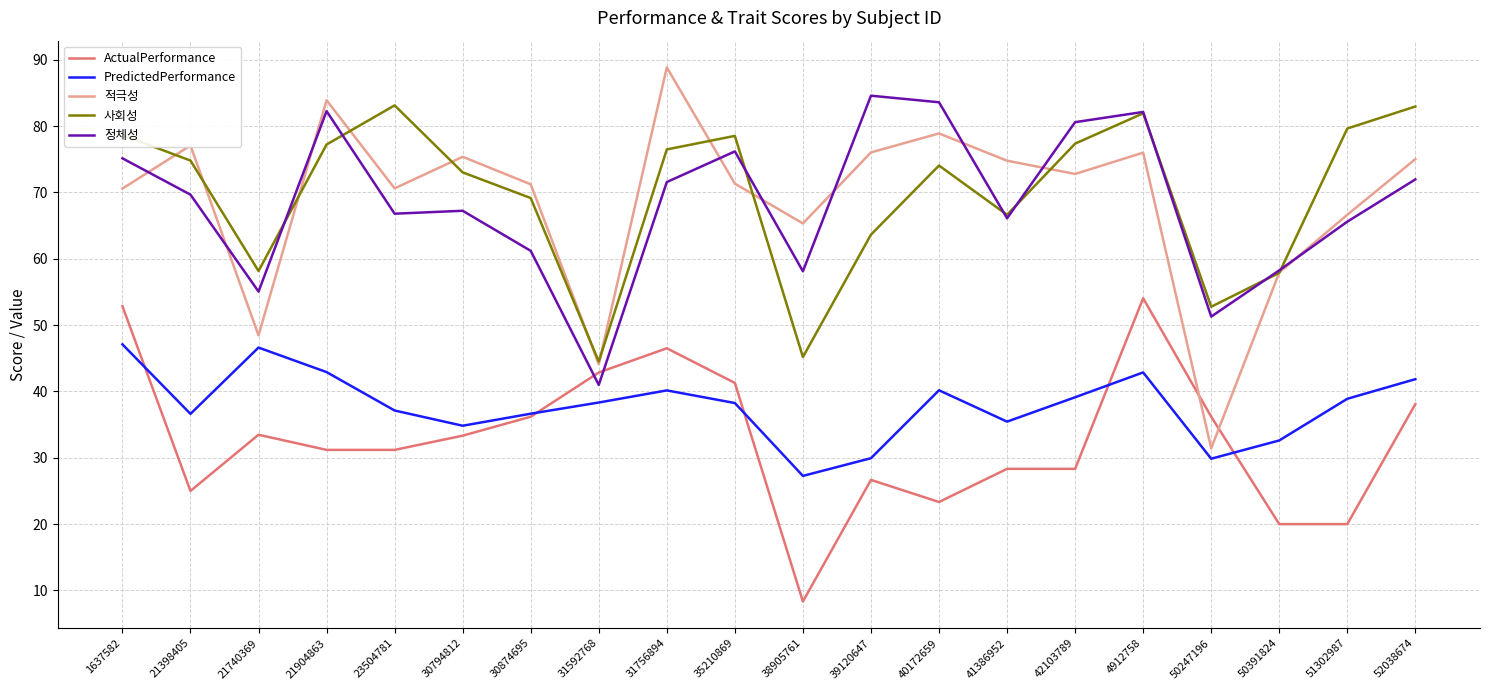

Rank the series at 23504781 from highest to lowest value.

사회성, 적극성, 정체성, PredictedPerformance, ActualPerformance